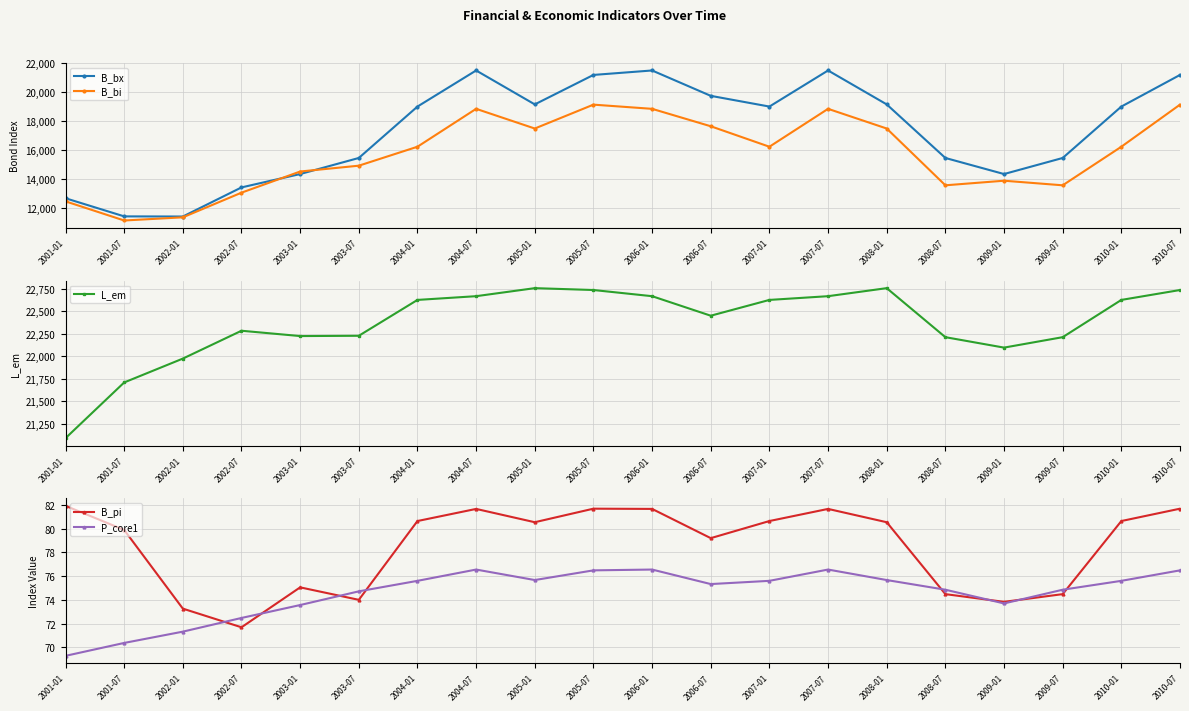

Read the P_core1 value at 2002-07.

72.5